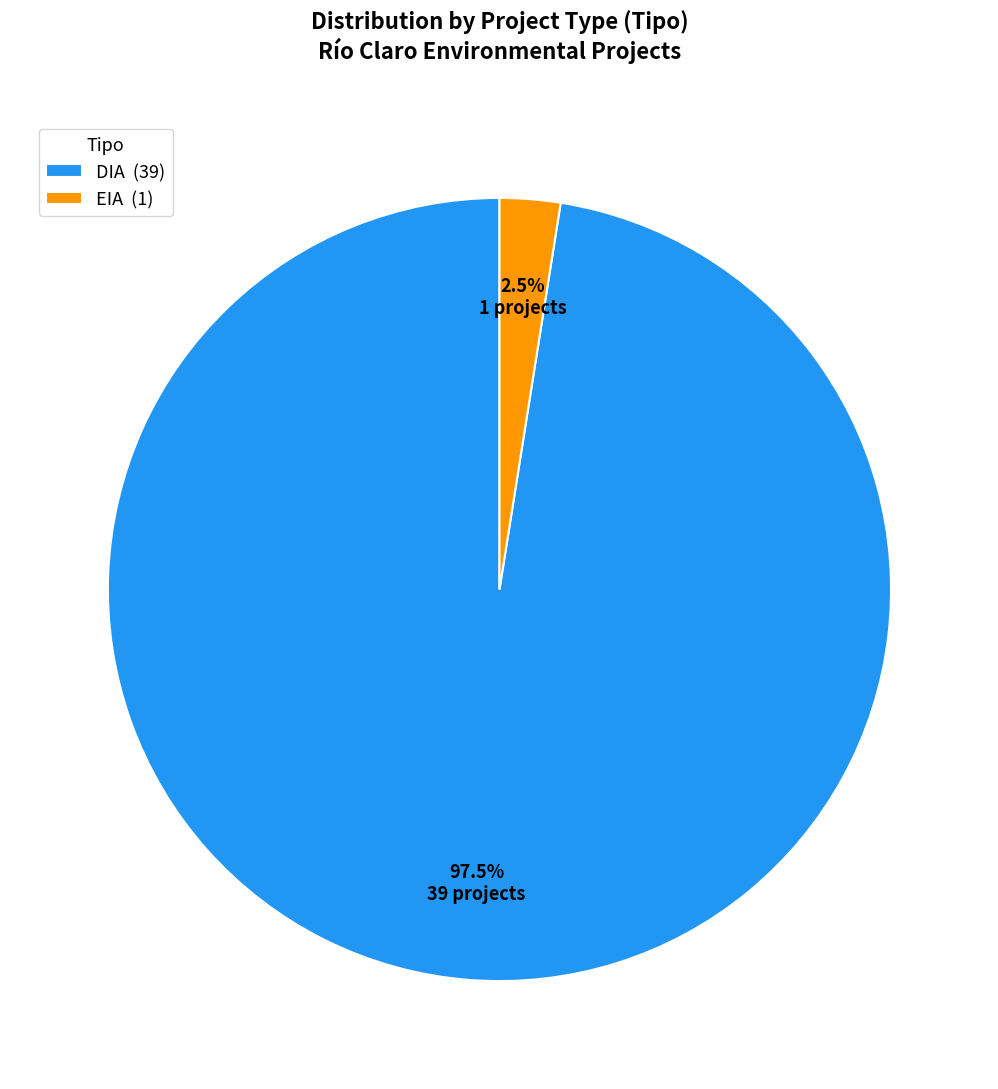

Does DIA represent more than half of the total?

Yes